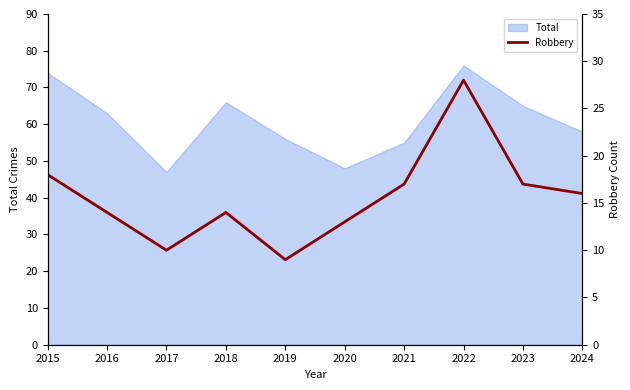

The chart shows a value of 14 at 2016. True or false?

True